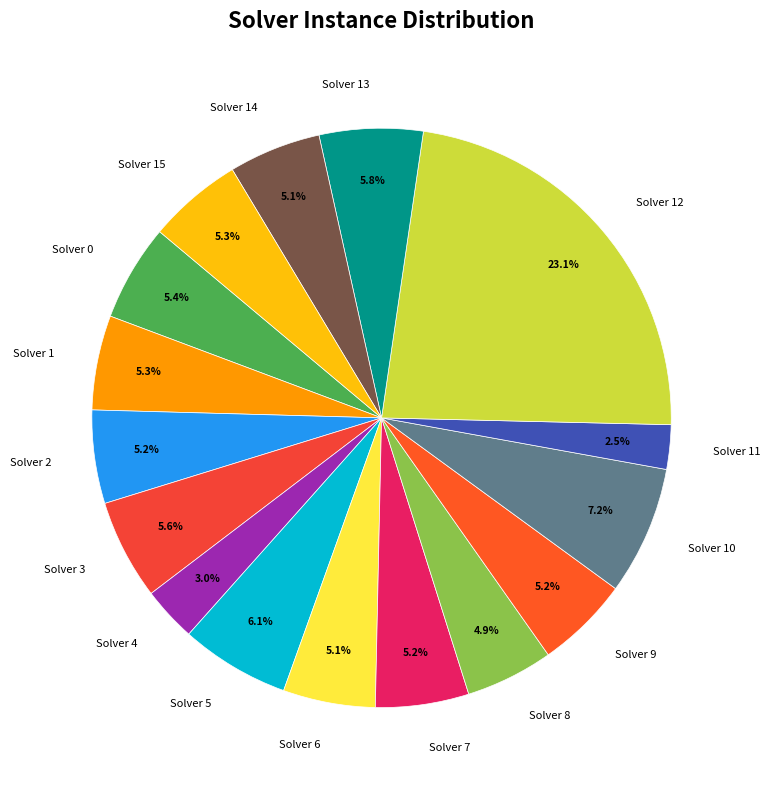

Which category has the smallest portion of the pie?

Solver 11